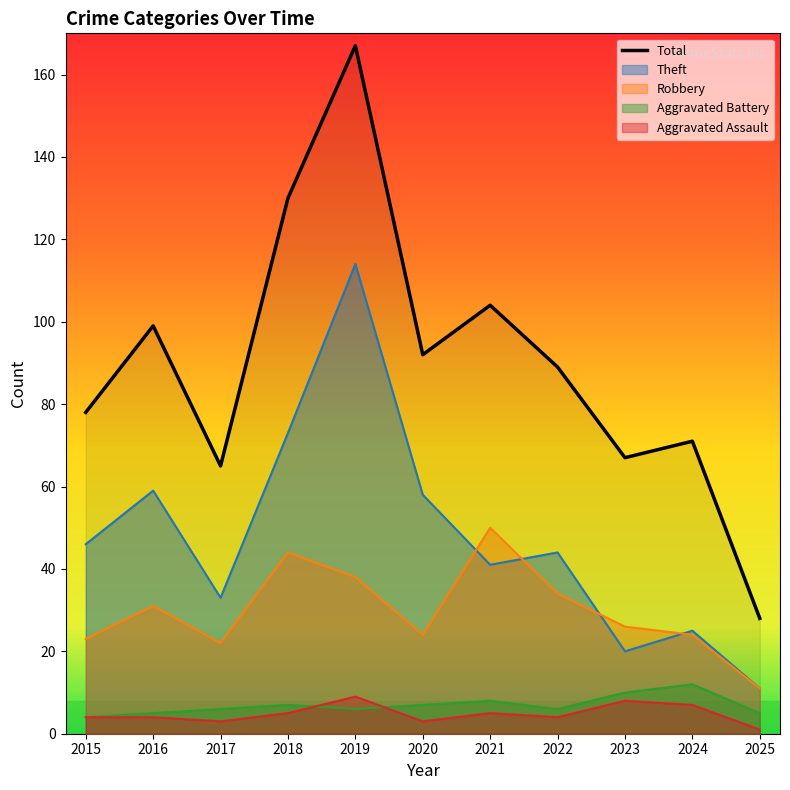

Count the number of data series in this chart.

5